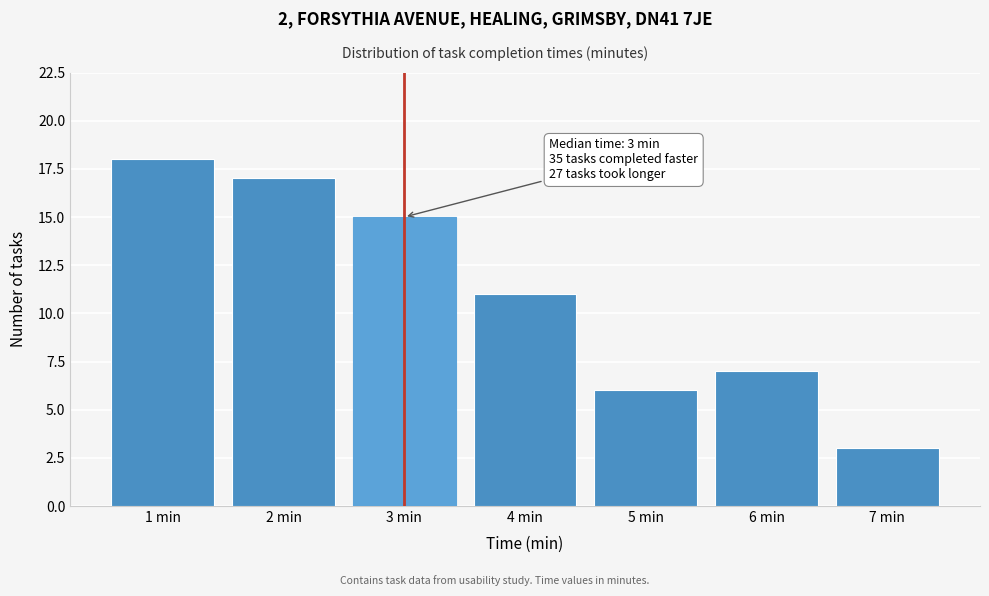

Which range on the x-axis has the tallest bar?

0.5 to 1.5